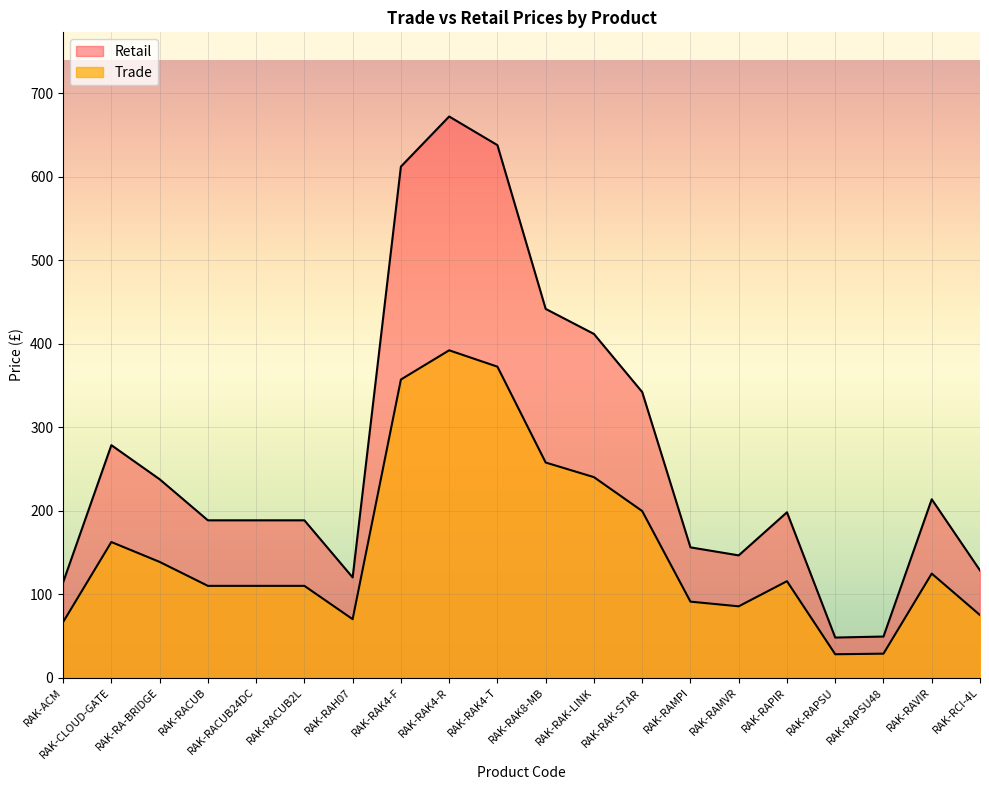

At which category does Retail reach its first local peak?

RAK-CLOUD-GATE